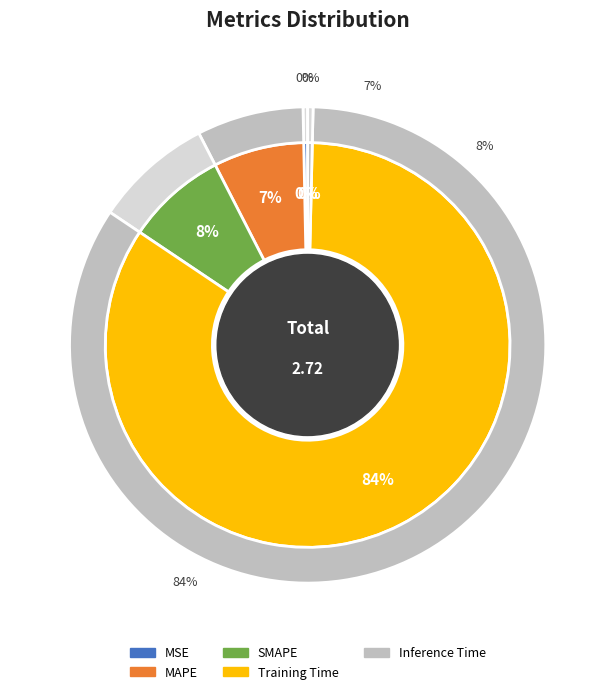

Which slice is the smallest?

MSE